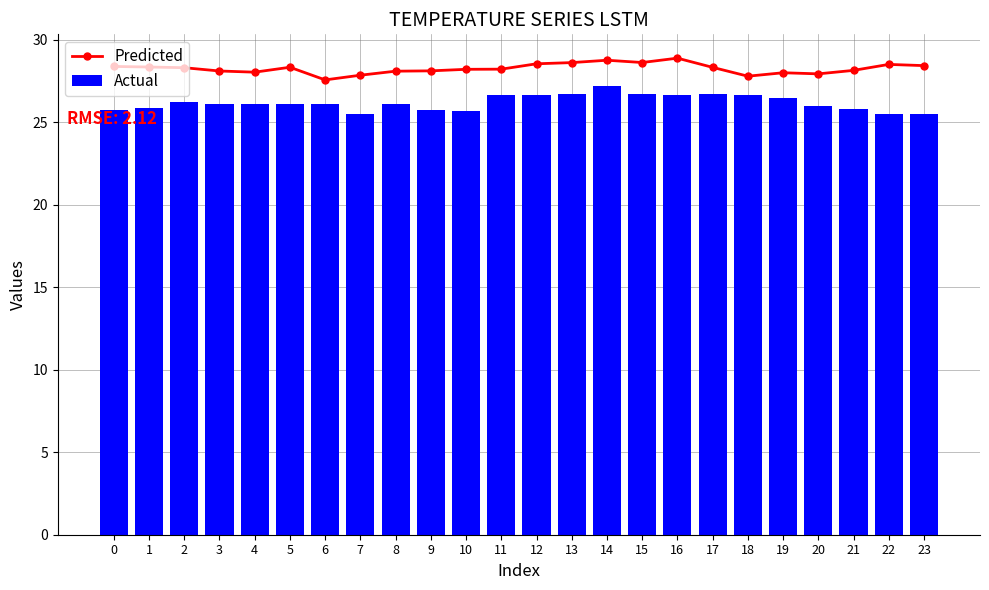

At which label is Predicted closest to 28?

19